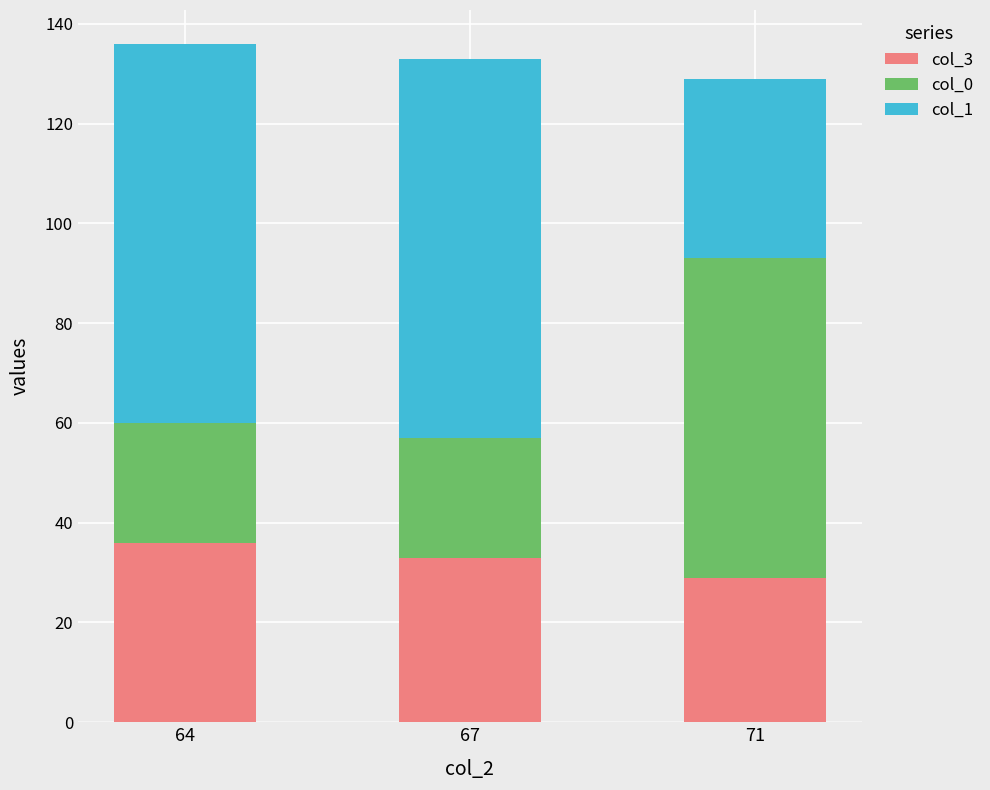

At which label does col_3 reach its peak?

64